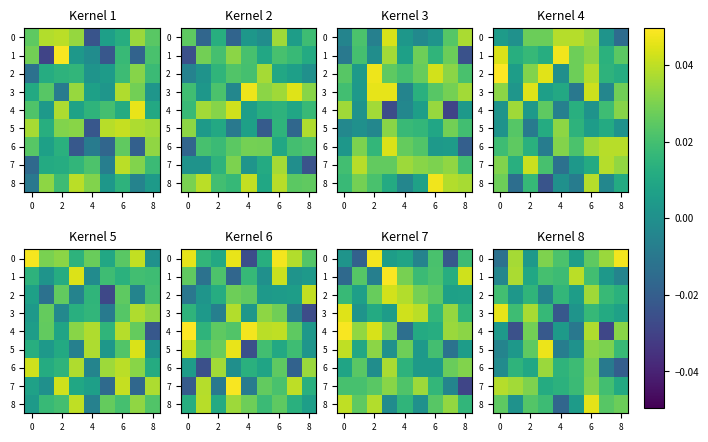

How many values in the 0 series exceed 0?

8